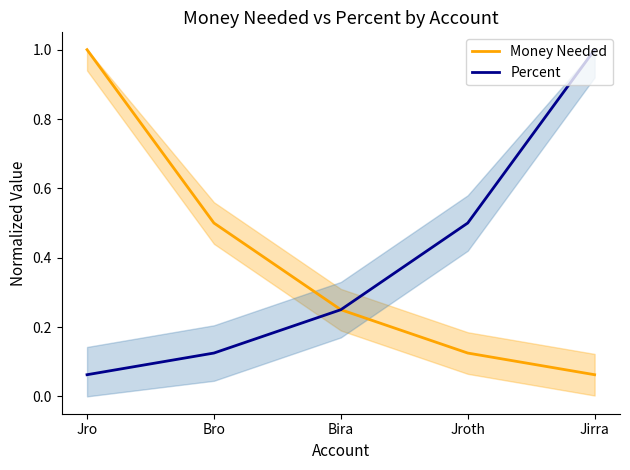

True or false: Percent has more than 2 interior local peaks.

False